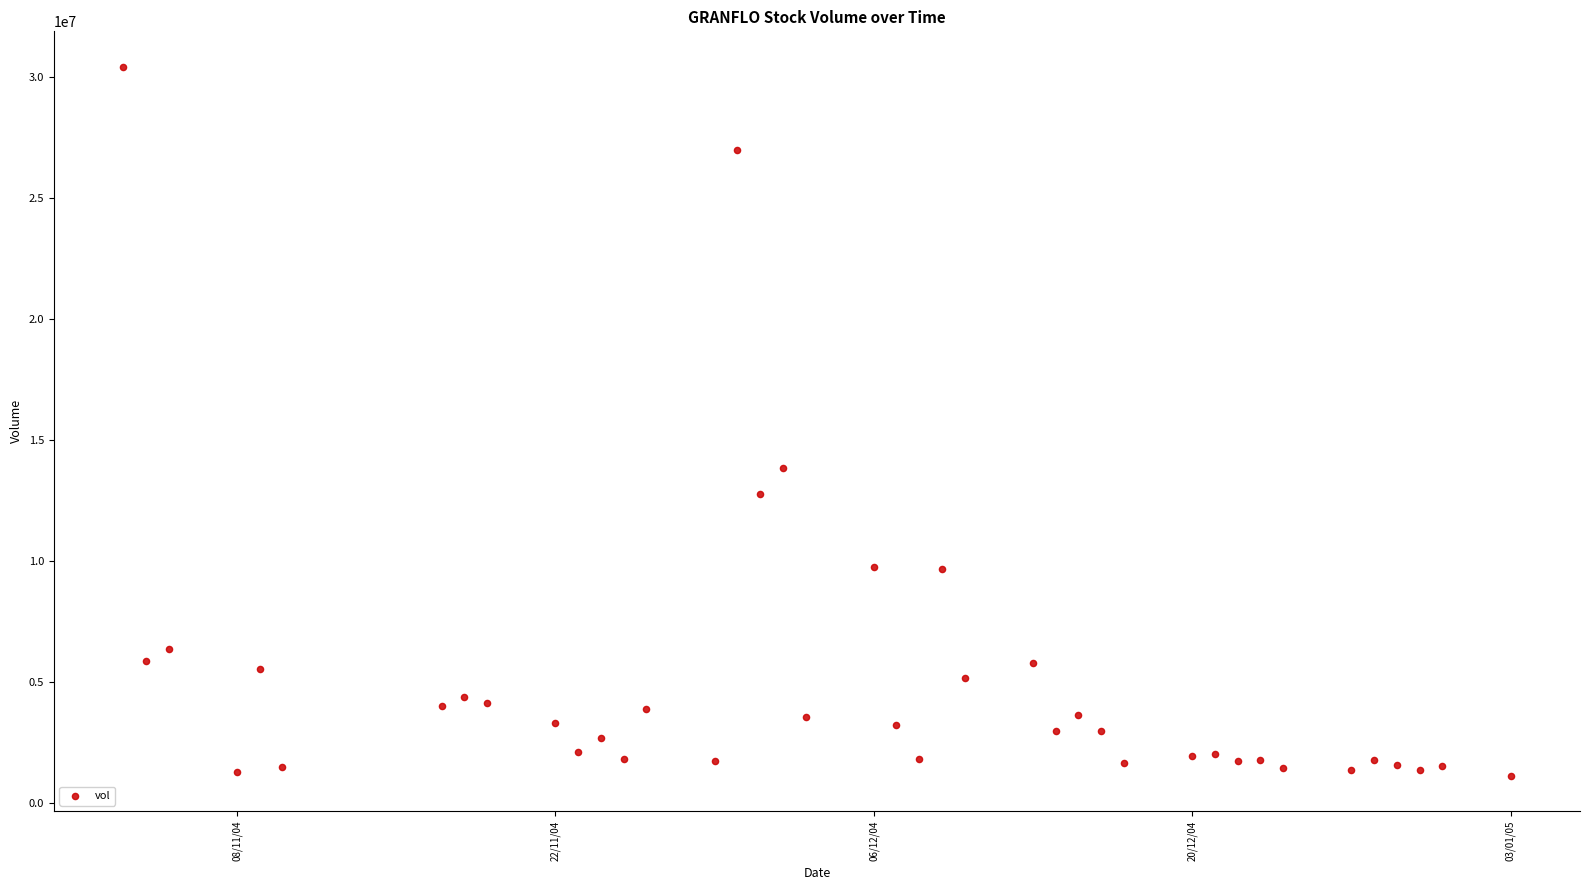

What is the range of X values (max minus min)?

61